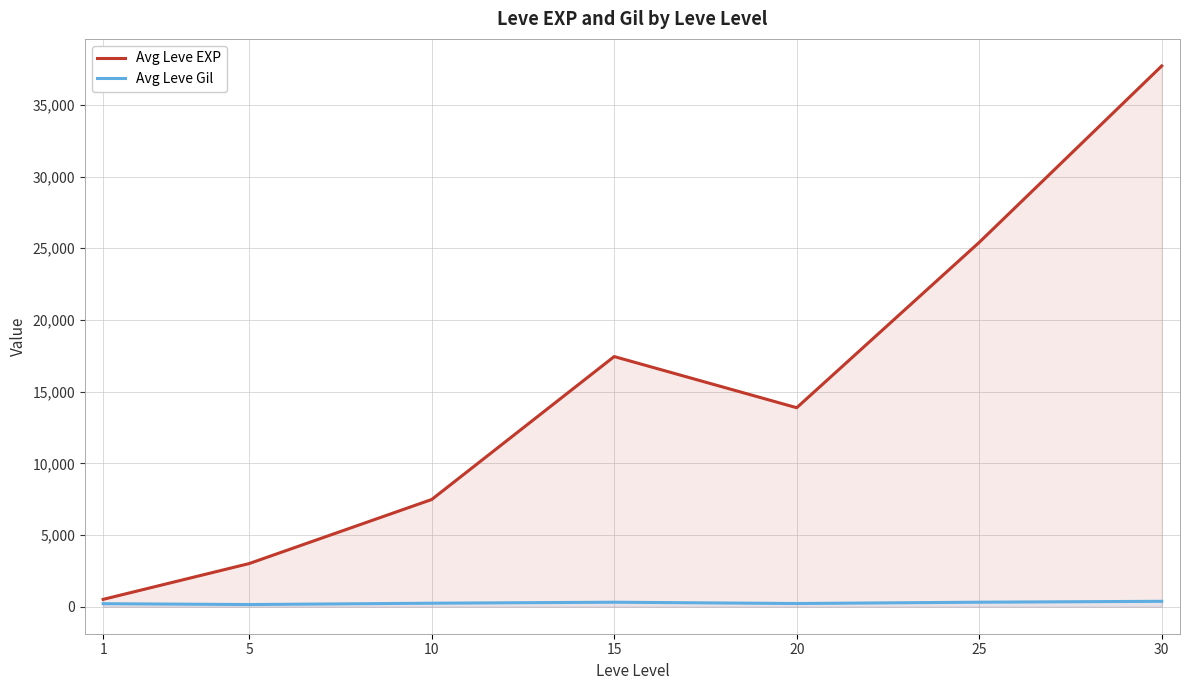

Rank the categories by Avg Leve Gil value from lowest to highest.

5, 1, 20, 10, 15, 25, 30